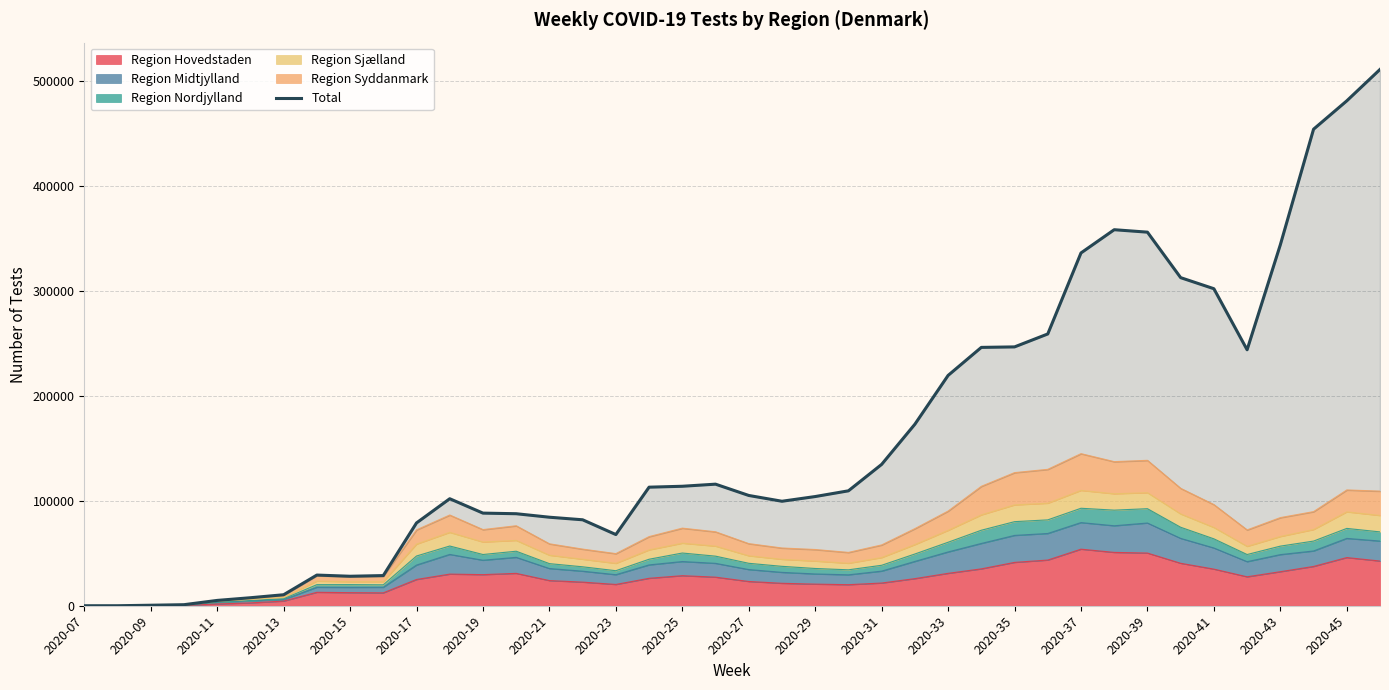

What is the highest value of the Region Hovedstaden series?

53937